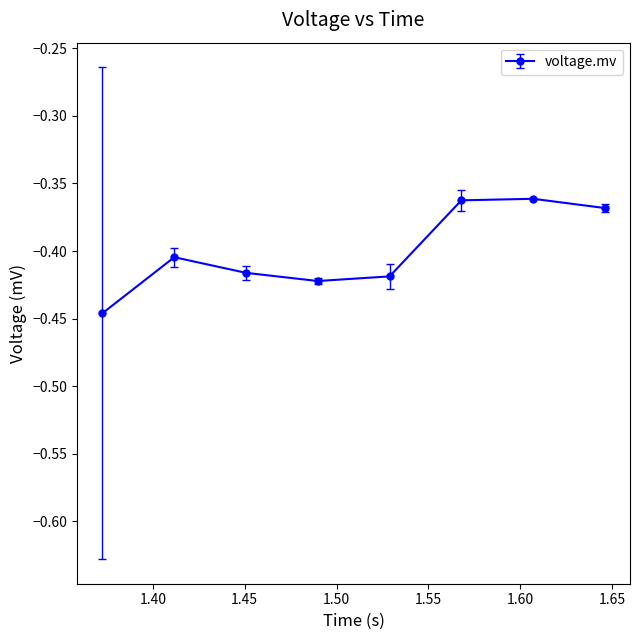

How many lines are shown in the chart?

1